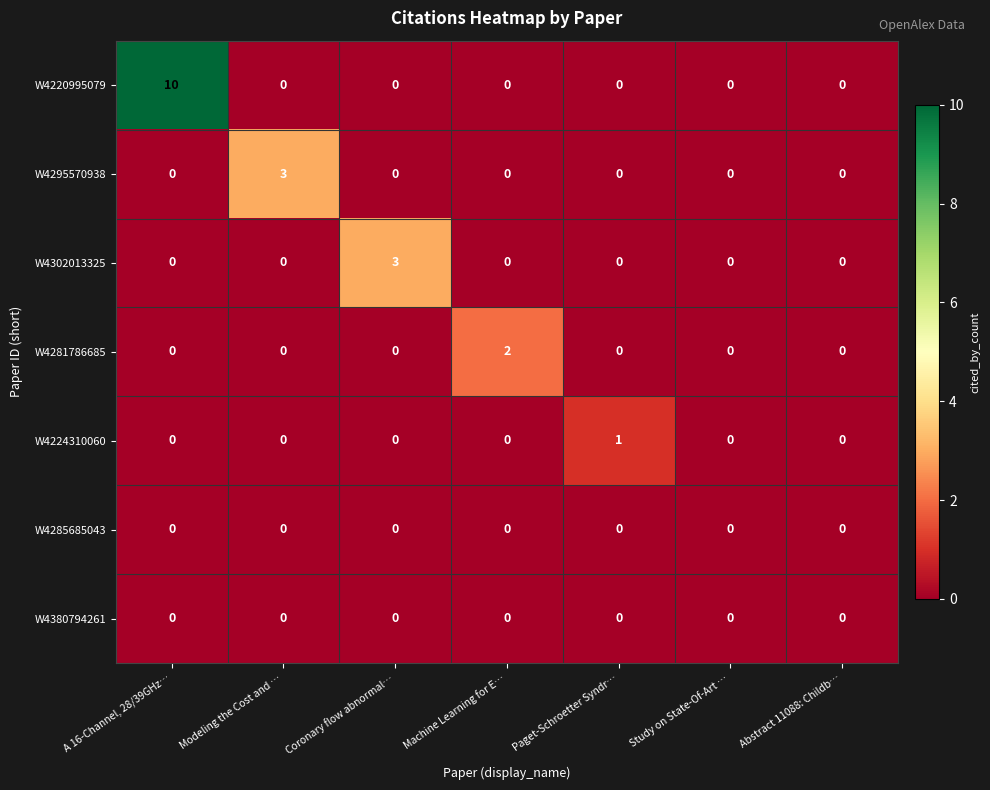

Which series changed the most between Machine Learning for E… and Abstract 11088: Childb…?

W4281786685